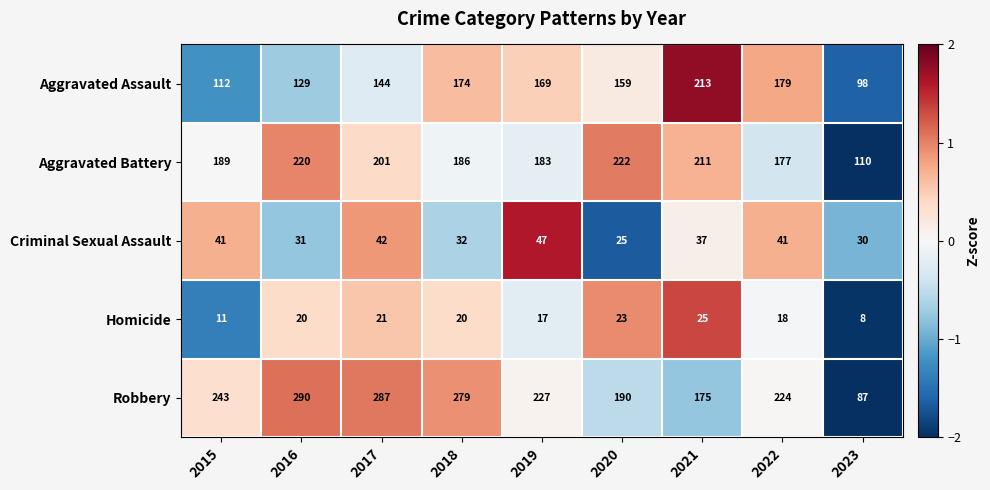

At which category is the sum across all series the highest?

2017